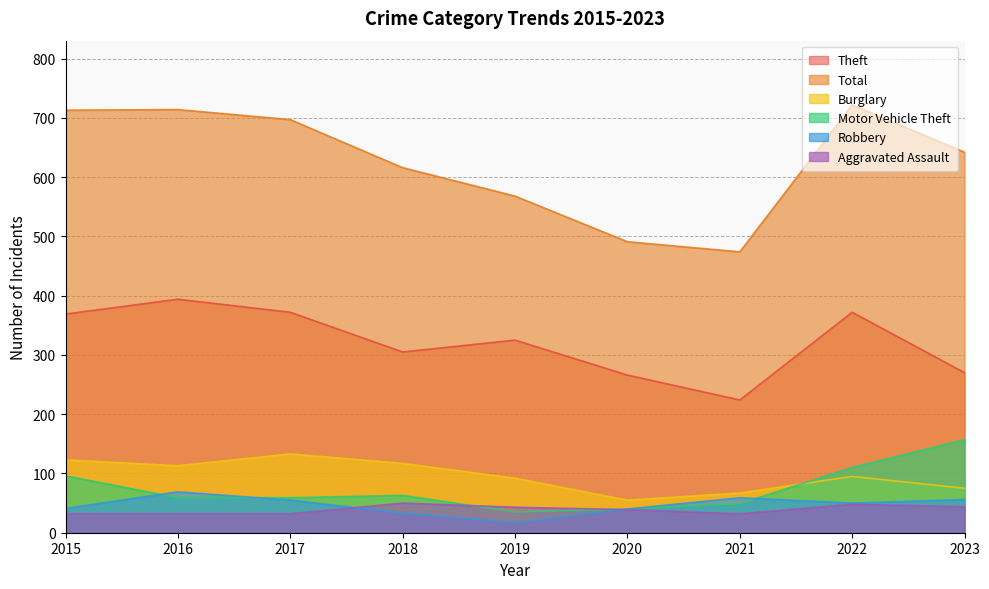

How many lines are shown in the chart?

6